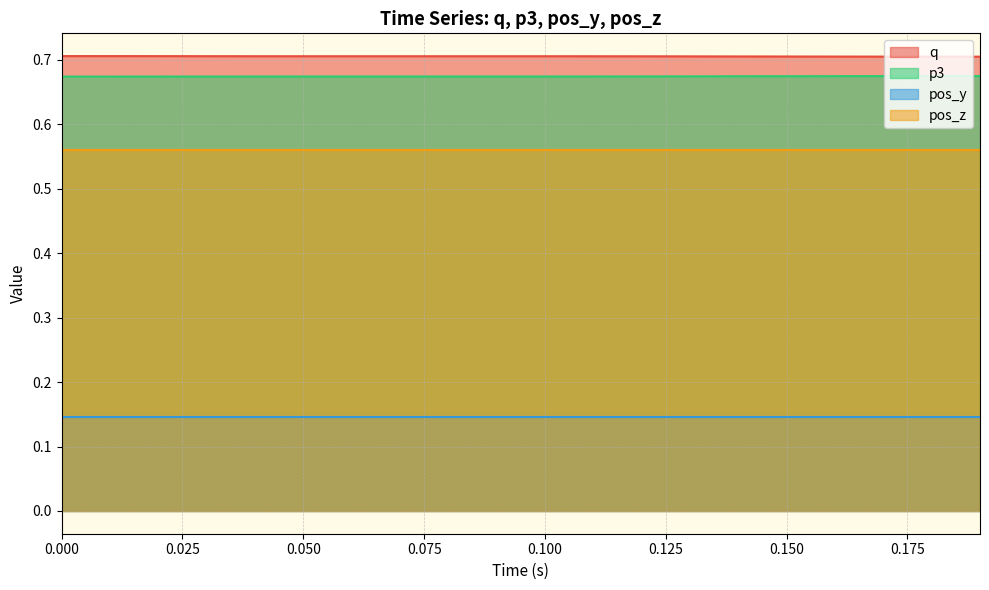

What position from the left is 0.150?

16